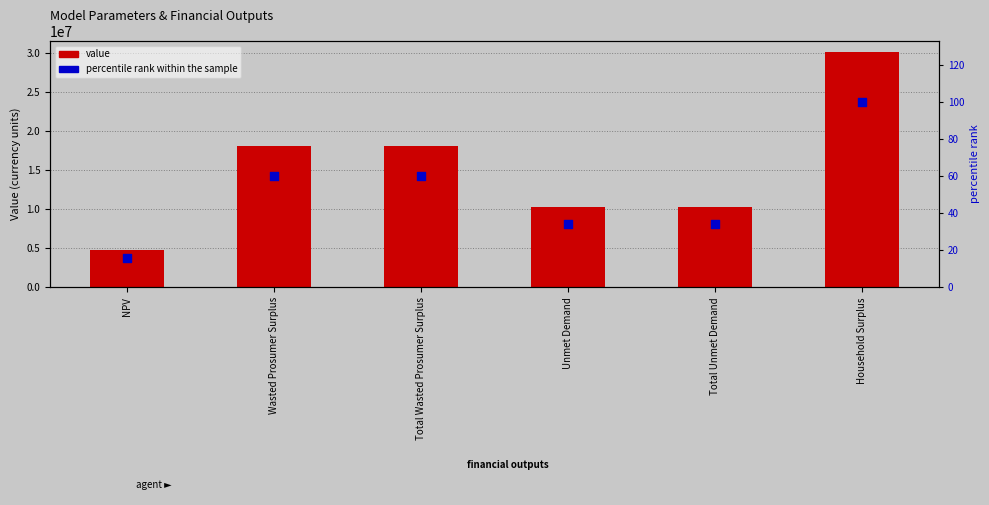

At how many categories does at least one series exceed 26413979?

1